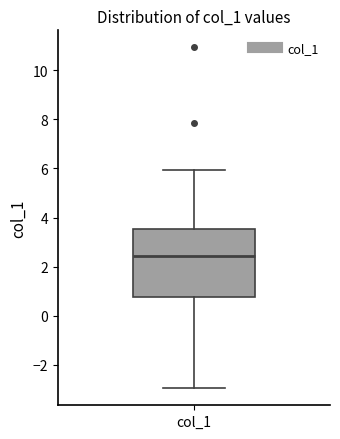

Read this box plot against the y-axis: the position of the median line, the range covered by the box, and the ends of both whiskers. The values are not printed on the chart, so give them approximately, as read against the axis.

median 2.4, box 0.8 to 3.6, whiskers -3.0 to 6.0